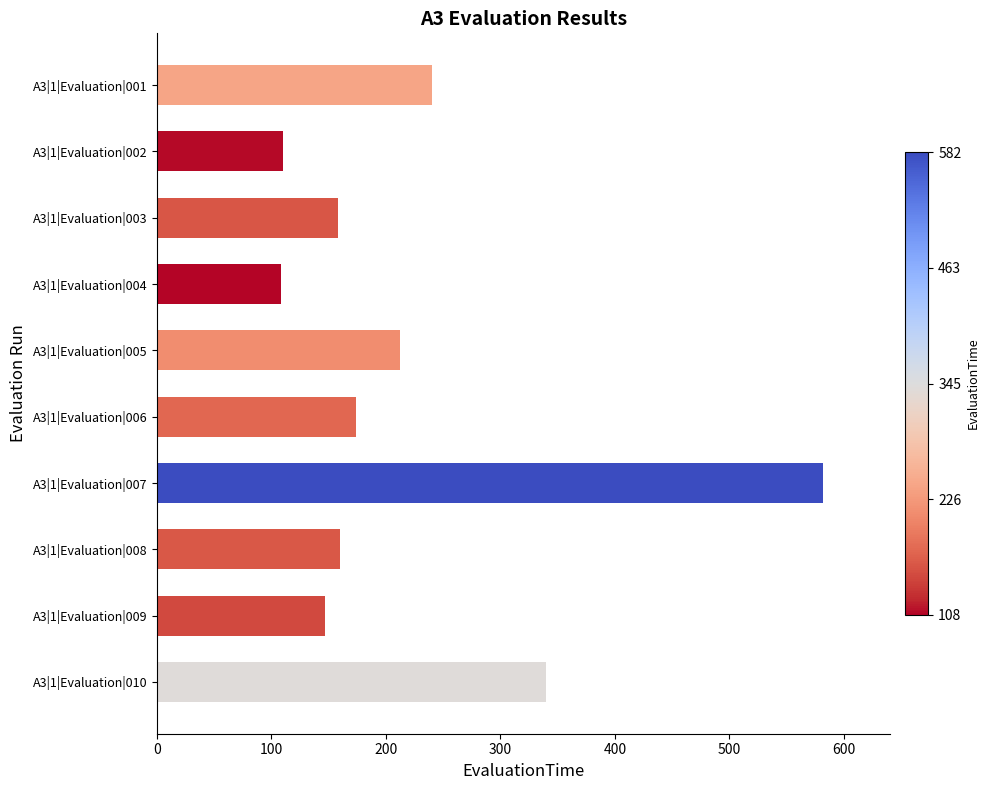

What is the value of the 1st bar from the top?

240